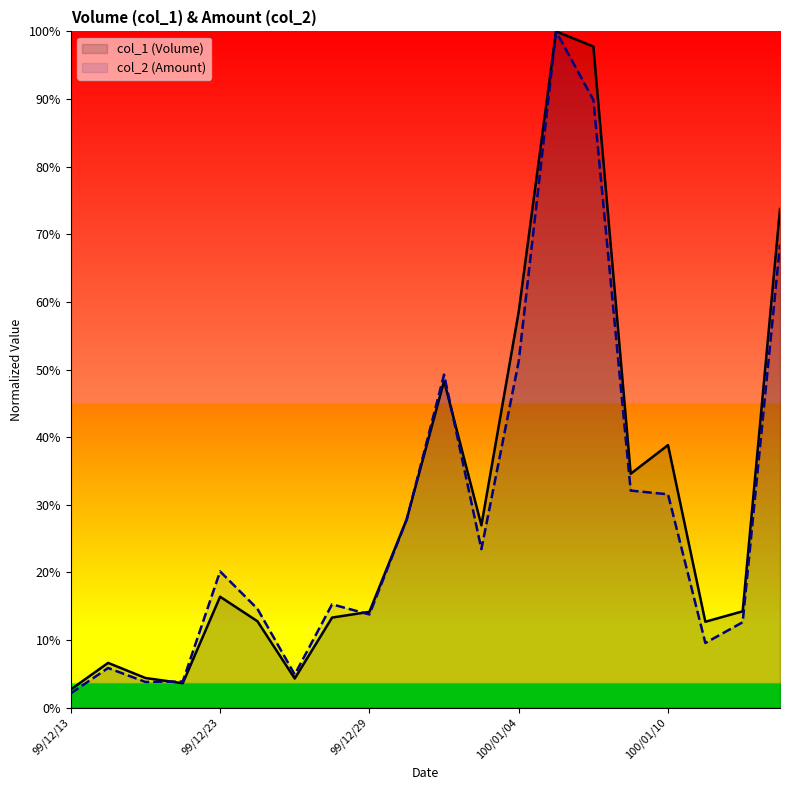

What is the label of the 11th point from the right?

99/12/30